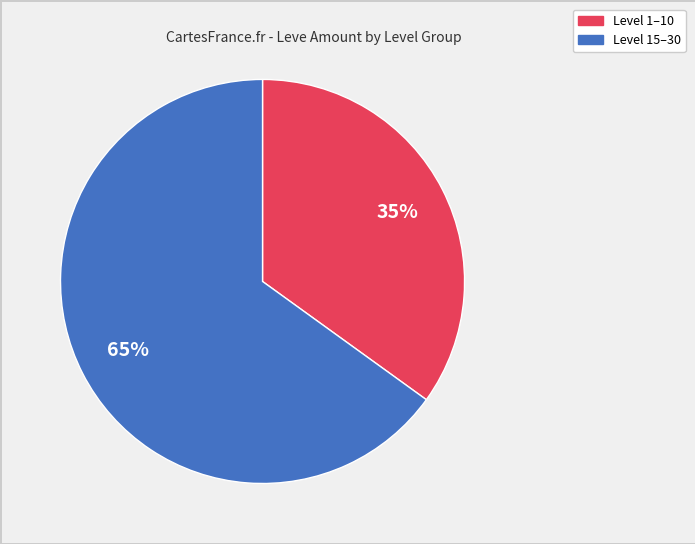

To the nearest percent, what is the average slice percentage?

50%